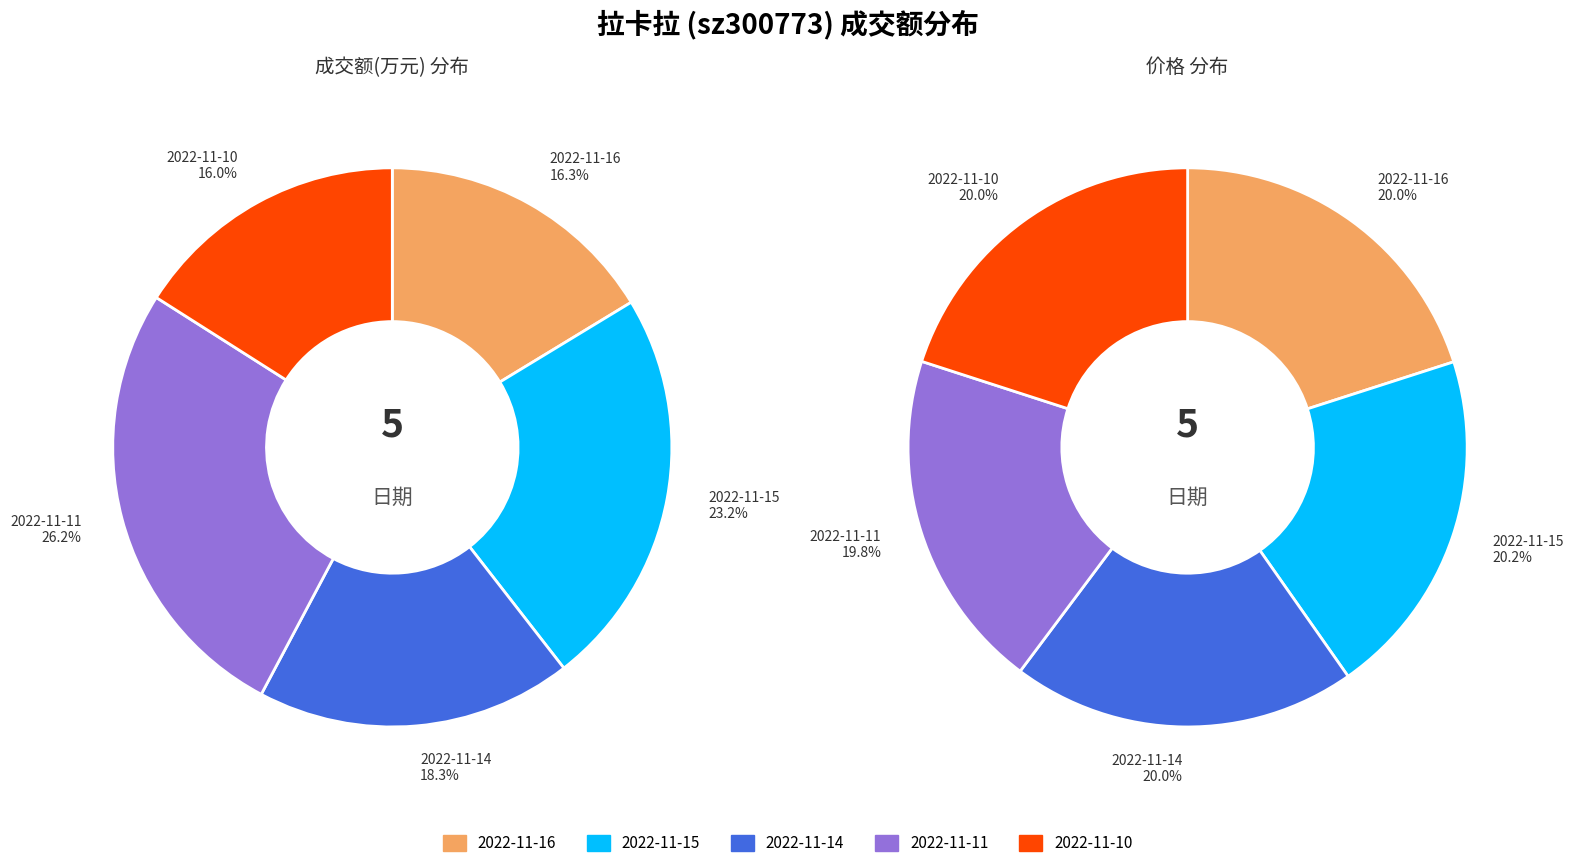

The 2022-11-10 slice represents 11% of the pie. True or false?

False